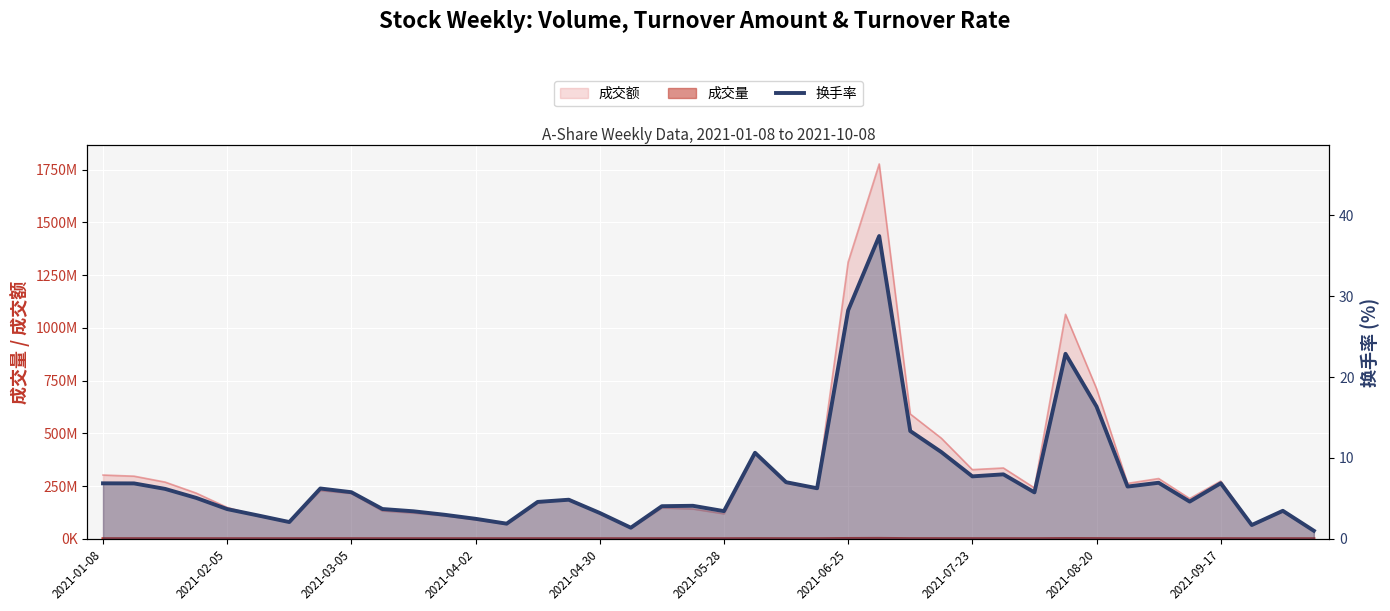

At which label does the data first exceed 5?

2021-01-08